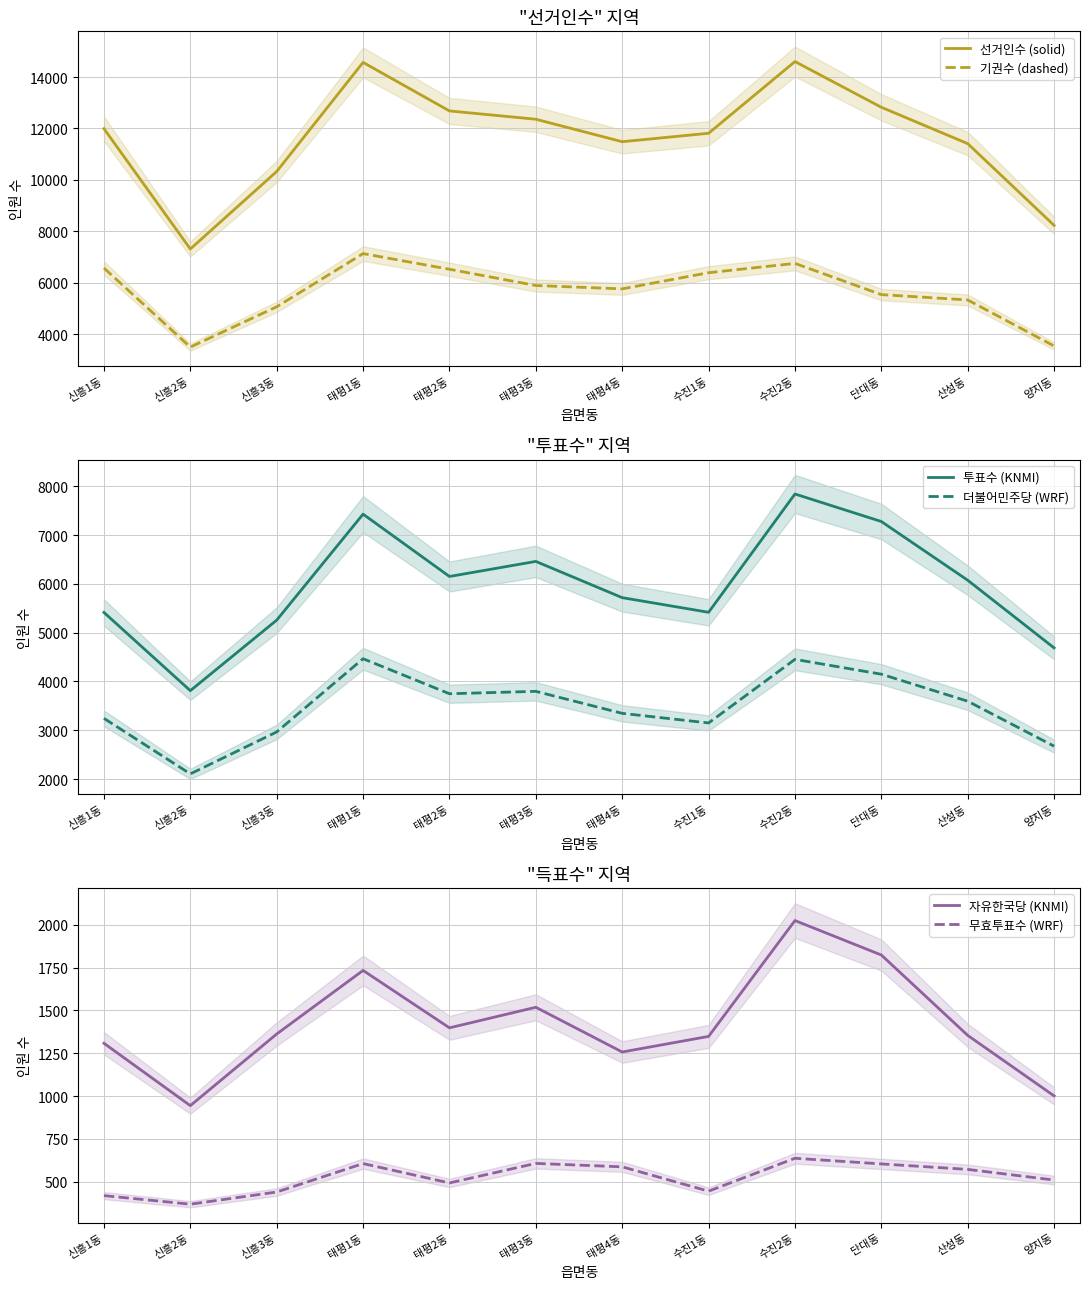

True or false: 선거인수 (solid) and 기권수 (dashed) cross at least once.

False